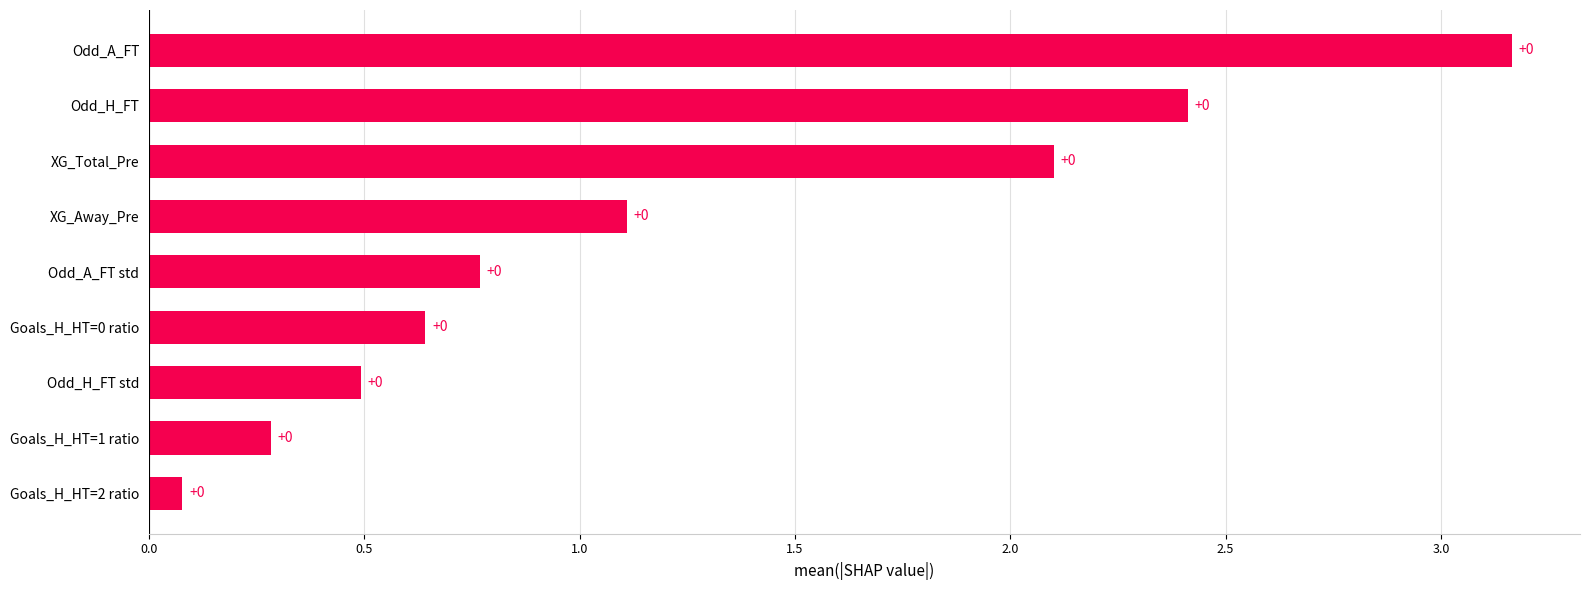

Are the bars horizontal?

Yes